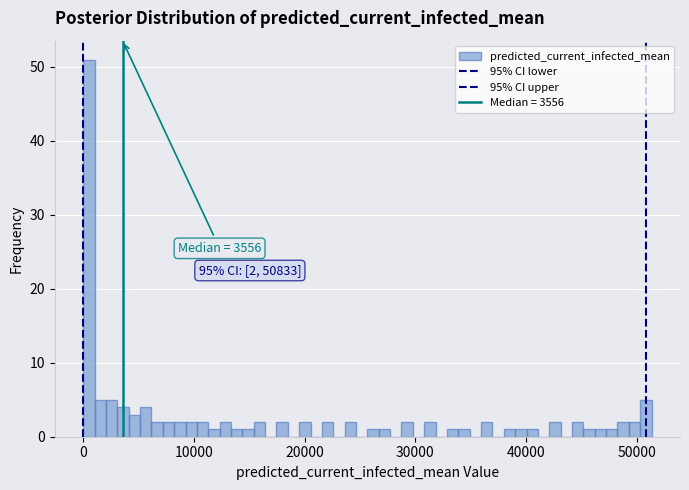

Around what value on the x-axis is the tallest bar? Give the approximate position of its centre, as read against the axis.

1000